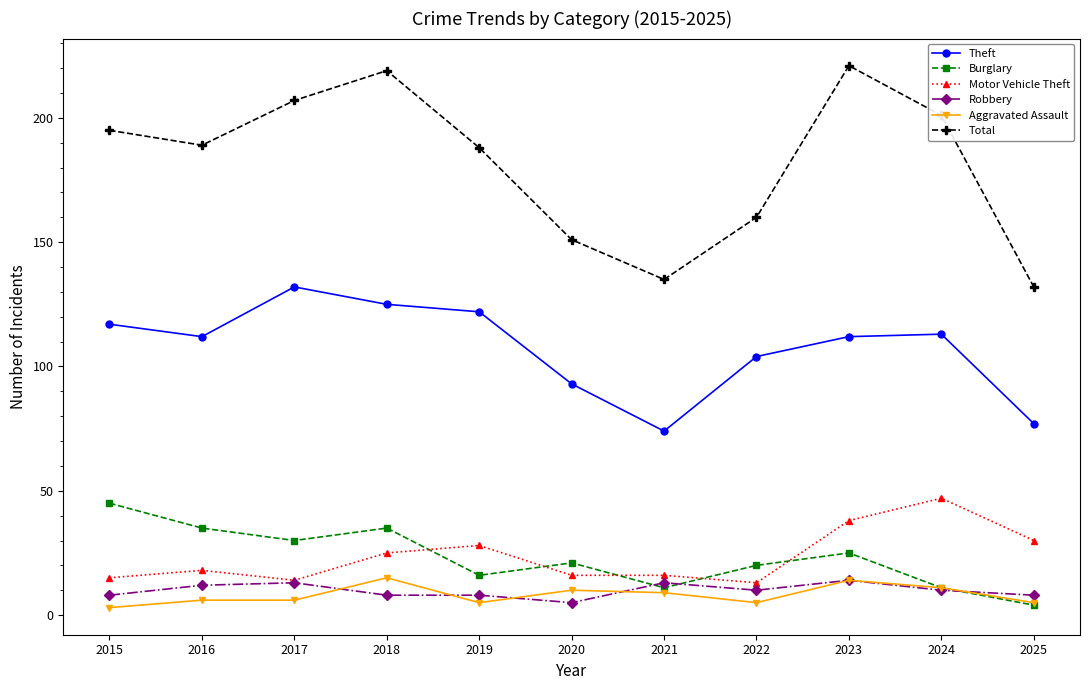

What are all the series names shown in the legend?

Theft, Burglary, Motor Vehicle Theft, Robbery, Aggravated Assault, Total